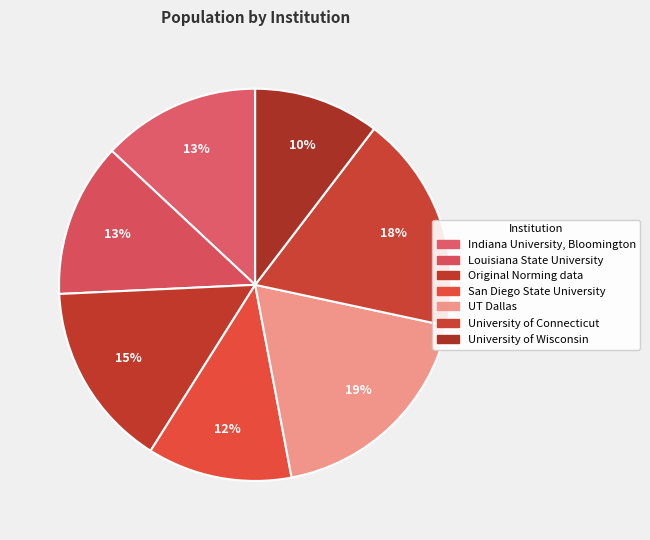

To the nearest percent, what percentage of the pie is University of Wisconsin?

10%